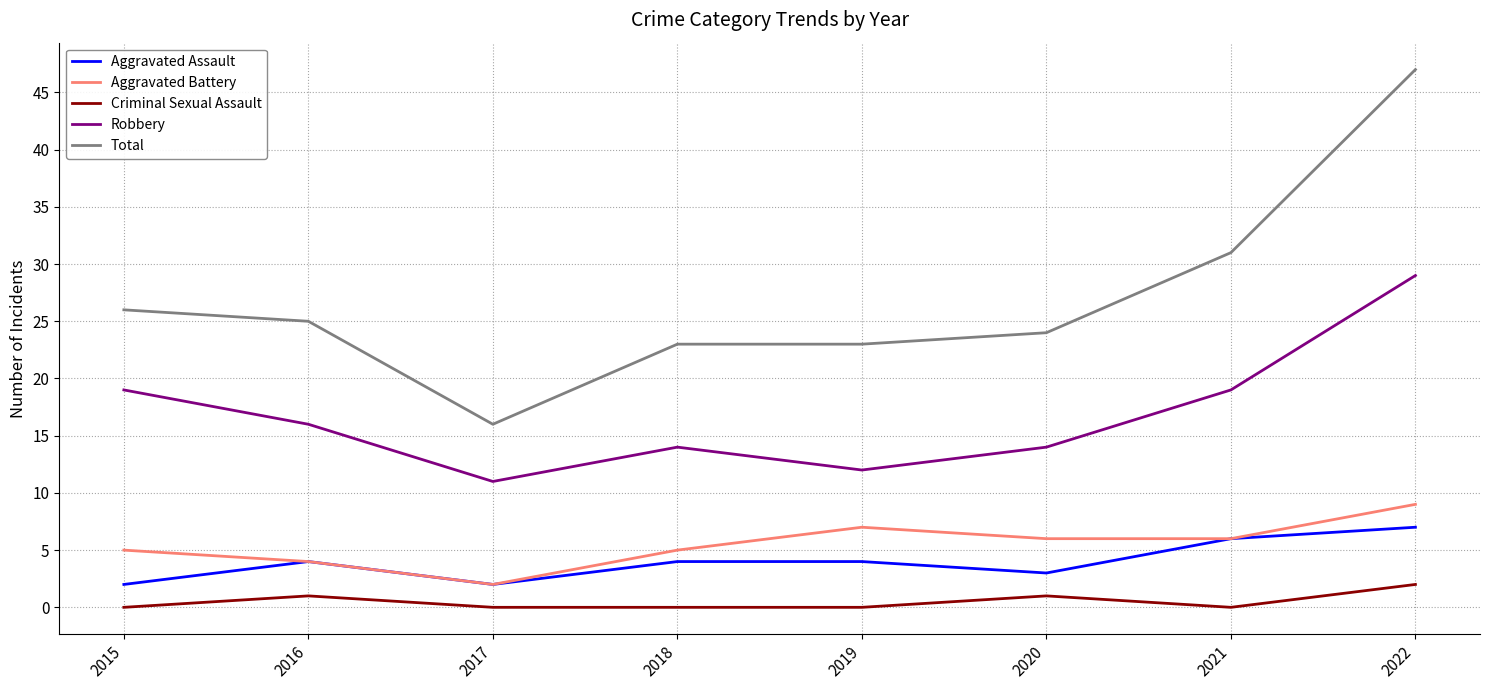

Reading left to right, list all the values displayed in this chart.

Aggravated Assault: 2	4	2	4	4	3	6	7
Aggravated Battery: 5	4	2	5	7	6	6	9
Criminal Sexual Assault: 0	1	0	0	0	1	0	2
Robbery: 19	16	11	14	12	14	19	29
Total: 26	25	16	23	23	24	31	47